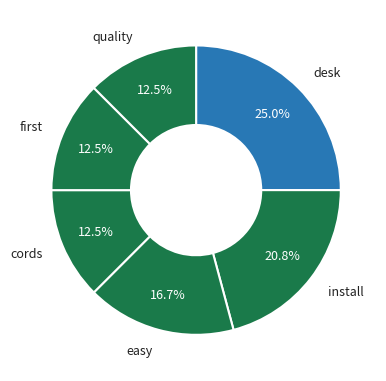

Approximately how many times larger is the value at quality compared to desk?

0.5